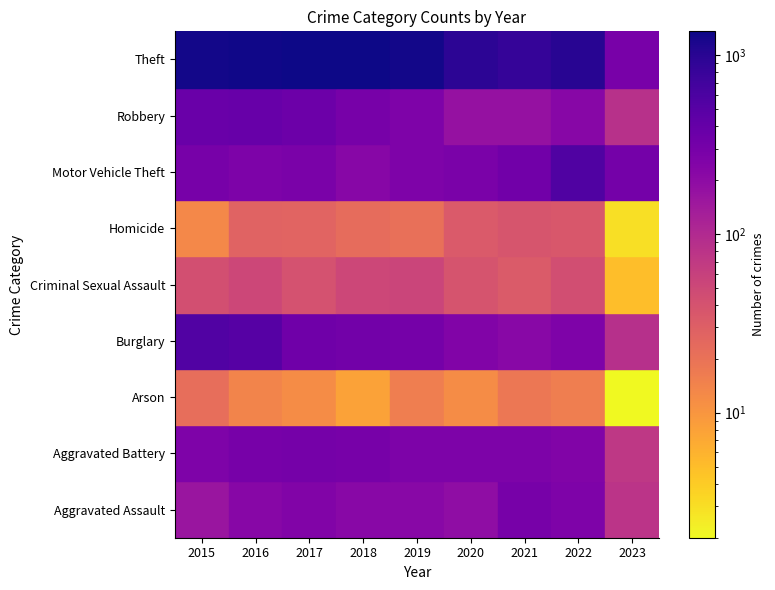

Reading left to right, list all the values displayed in this chart.

Aggravated Assault: 164	225	251	220	220	192	295	264	79
Aggravated Battery: 260	298	303	302	267	269	270	248	74
Arson: 22	14	12	8	16	12	18	16	2
Burglary: 552	505	339	319	308	252	220	261	87
Criminal Sexual Assault: 43	51	41	51	54	39	33	44	5
Homicide: 13	28	27	23	21	34	38	36	3
Motor Vehicle Theft: 299	272	285	225	262	287	332	567	317
Robbery: 372	381	356	302	264	174	175	226	86
Theft: 1263	1297	1359	1337	1288	954	856	1023	289